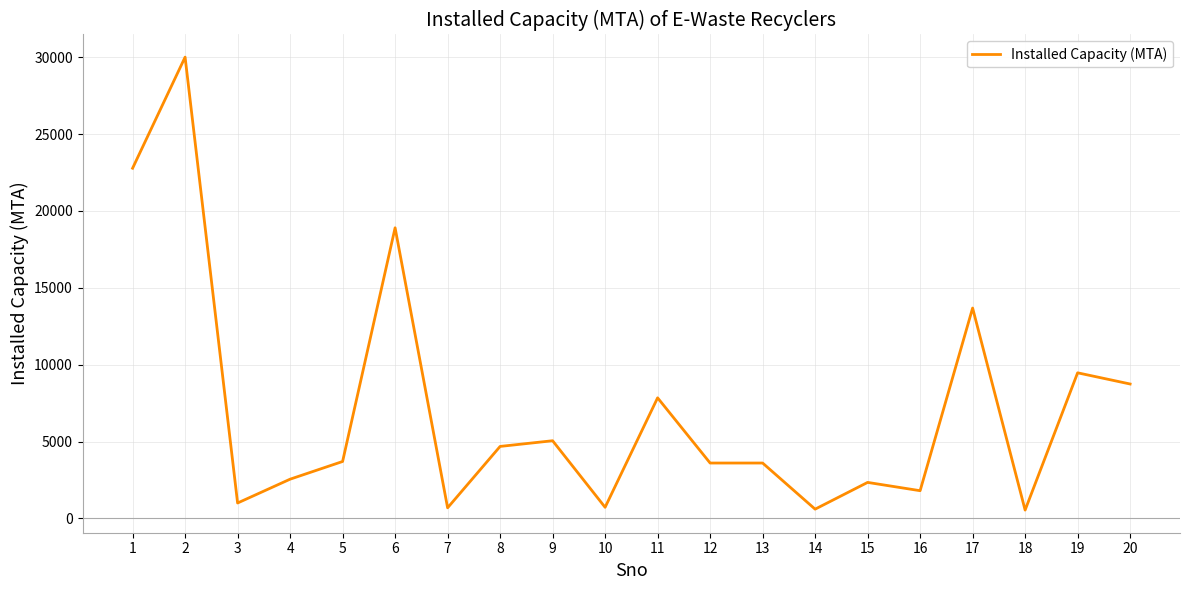

The value at 20 is 8740. True or false?

True